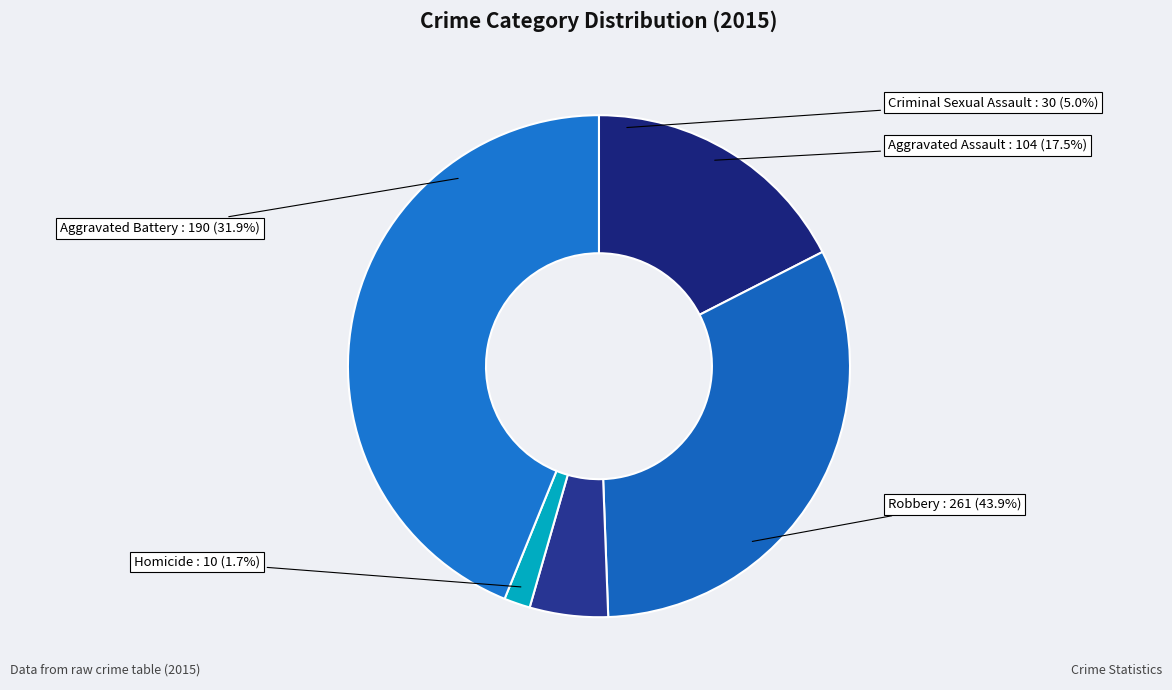

Rank the categories by value from highest to lowest.

Robbery, Aggravated Battery, Aggravated Assault, Criminal Sexual Assault, Homicide